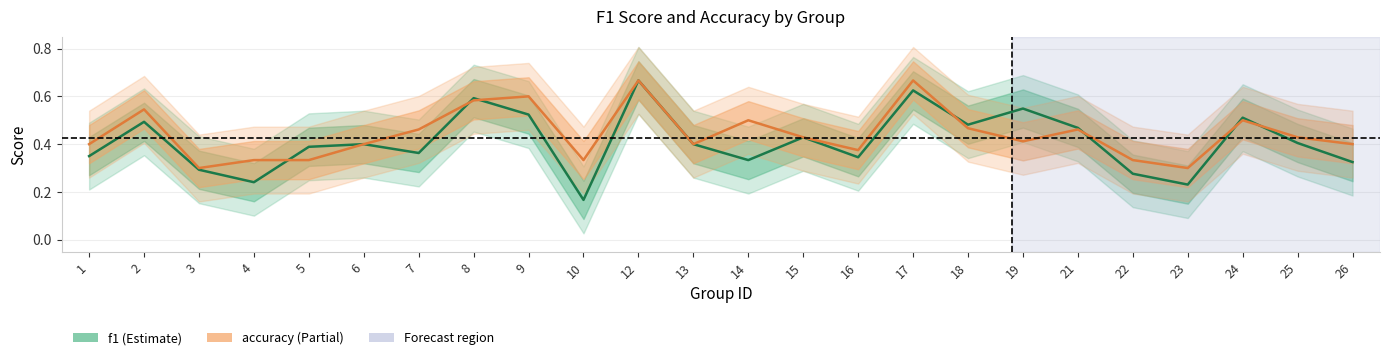

How many f1 values are between 0 and 1?

24